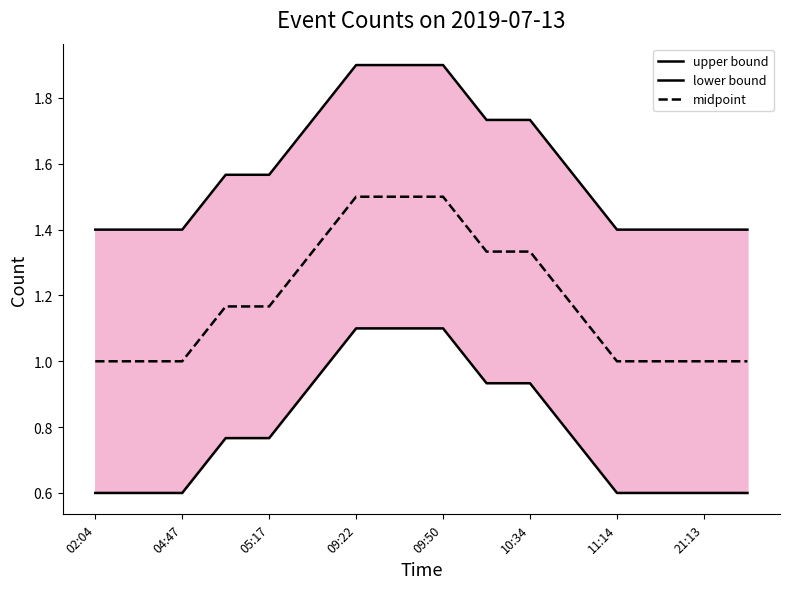

True or false: midpoint and lower bound cross at least once.

False